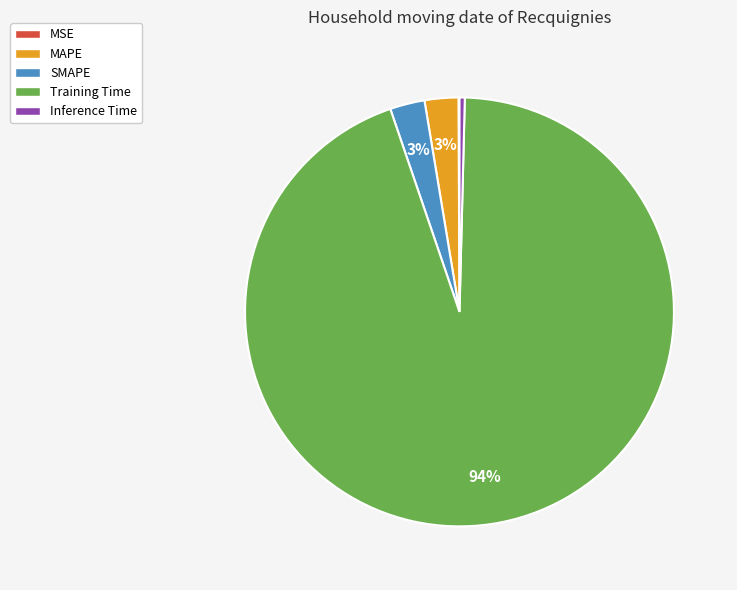

Is Inference Time the majority of the pie?

No